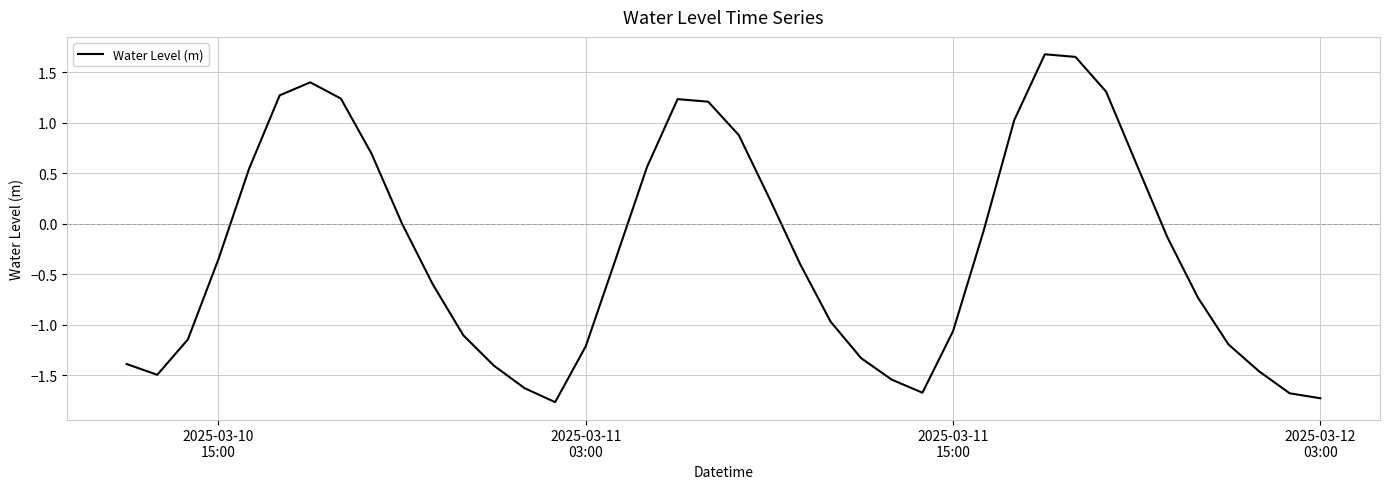

Does the chart have visible grid lines?

Yes